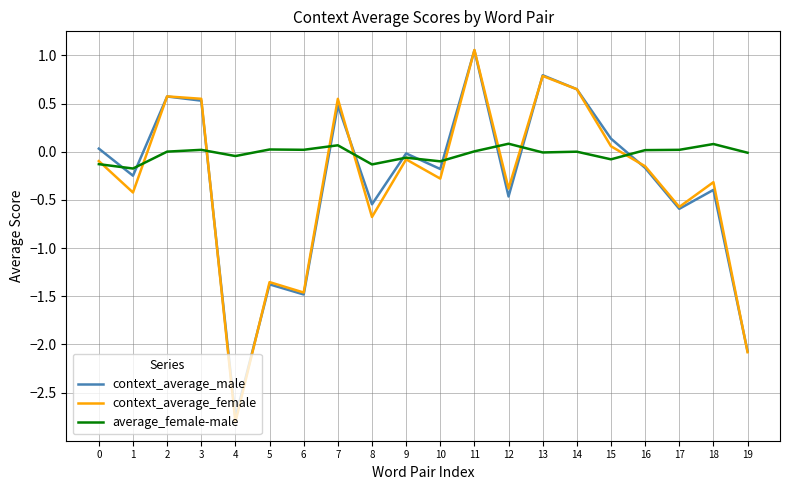

The value of context_average_male at 7 is 0.5. True or false?

True